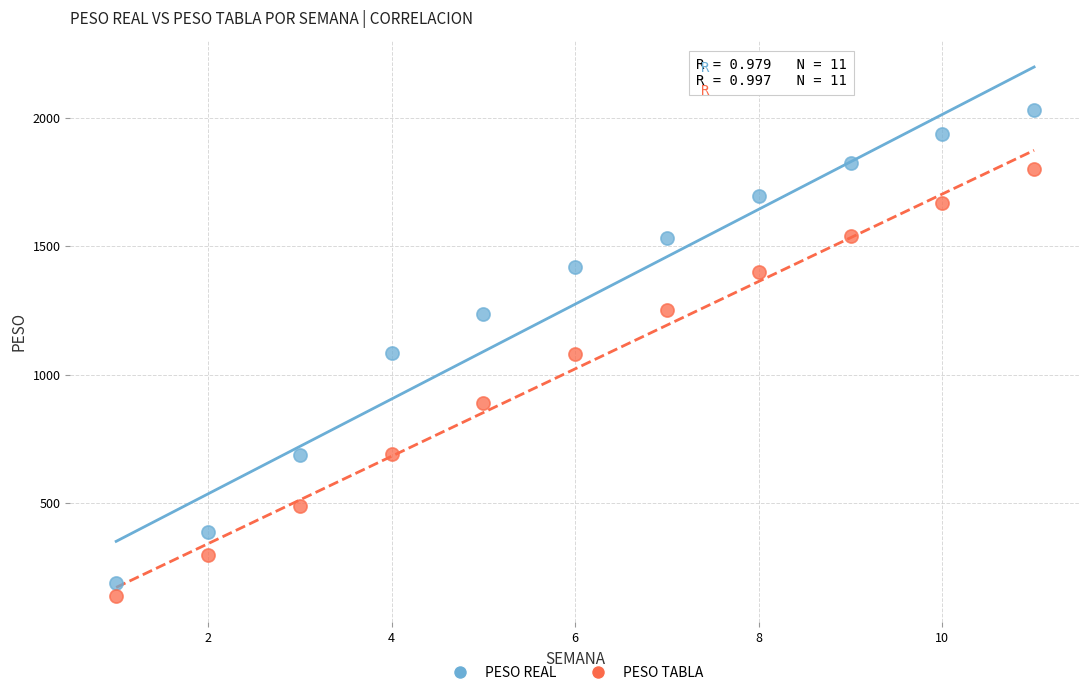

Which series contains the lowest Y value?

PESO TABLA